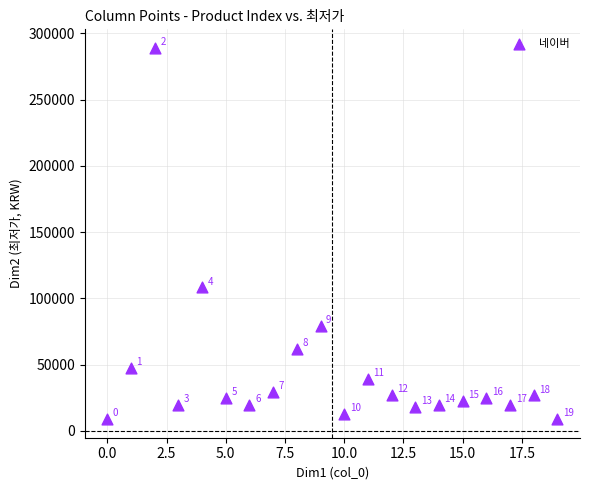

What is the range of Y values (max minus min)?

280100